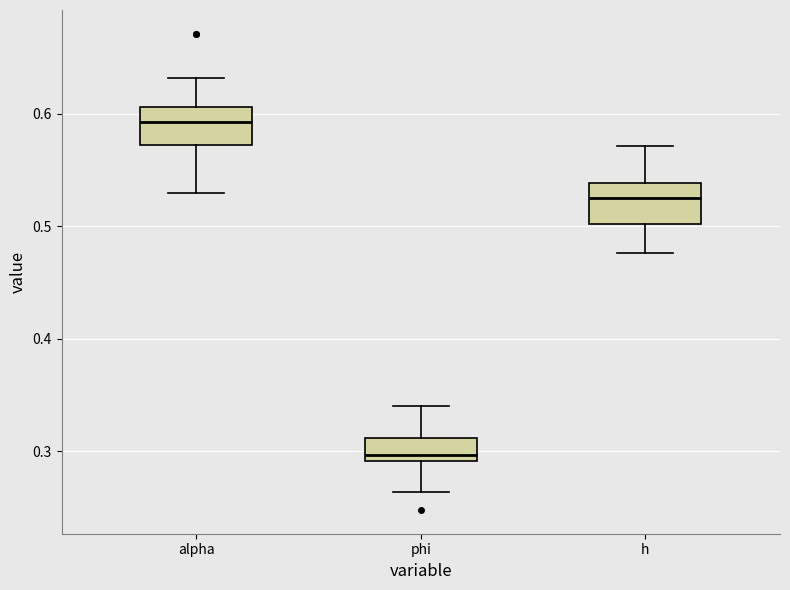

Reading left to right, read every box against the y-axis: the position of its median line, the range the box covers, and the ends of its whiskers. The values are not printed on the chart, so give them approximately, as read against the axis.

alpha: median 0.59, box 0.57 to 0.61, whiskers 0.53 to 0.63
phi: median 0.30, box 0.29 to 0.31, whiskers 0.26 to 0.34
h: median 0.53, box 0.50 to 0.54, whiskers 0.48 to 0.57